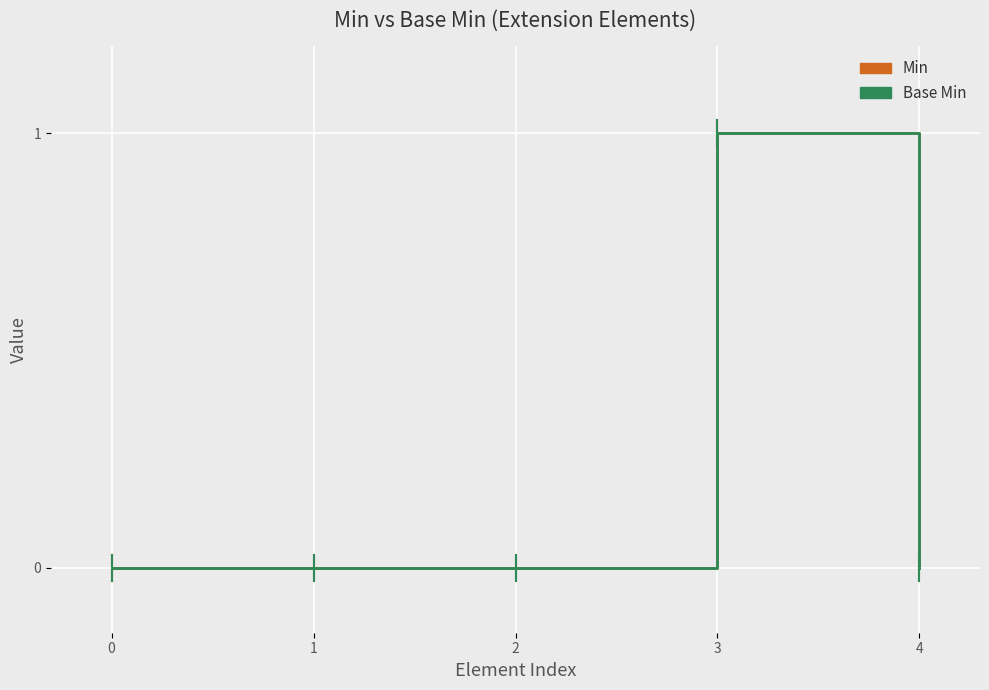

What is the sum of all Min values?

2